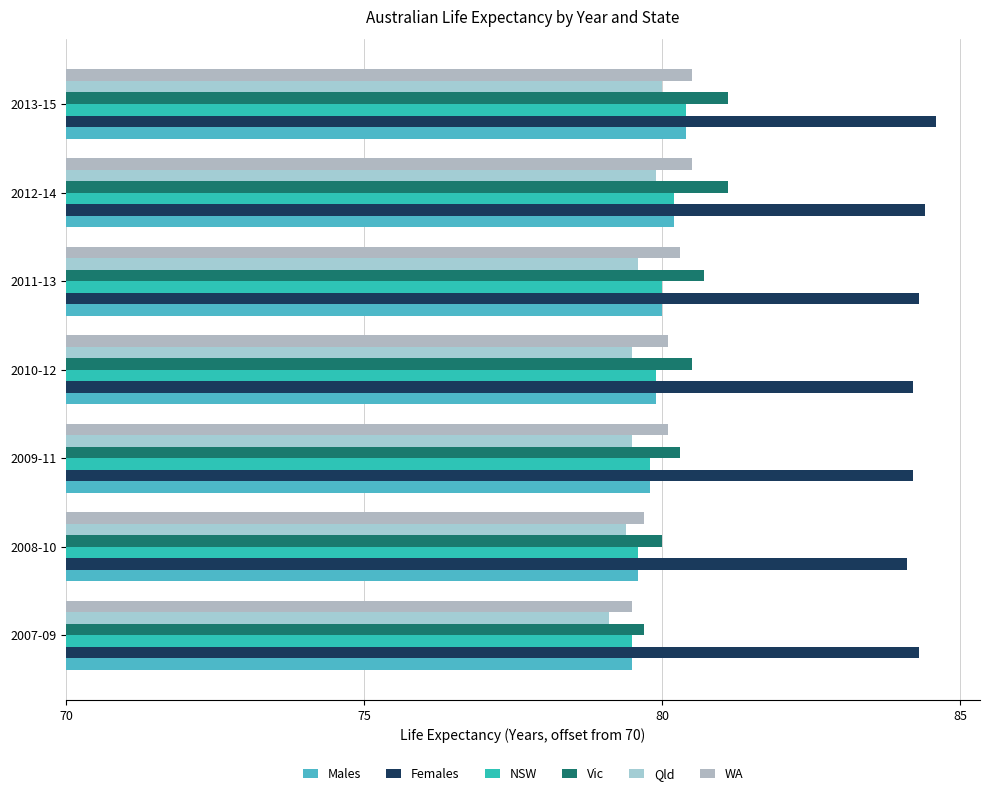

Are the bars horizontal?

Yes